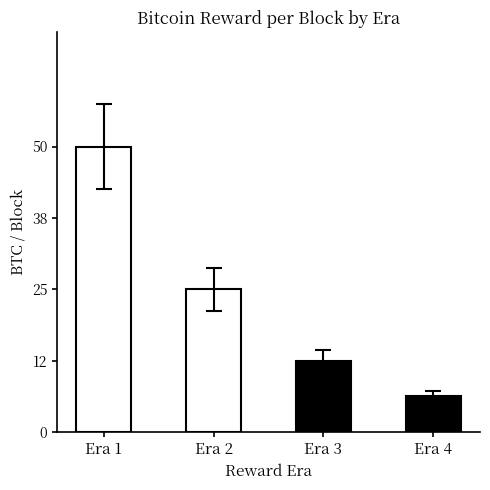

What is the difference between the maximum and second lowest values?

37.5